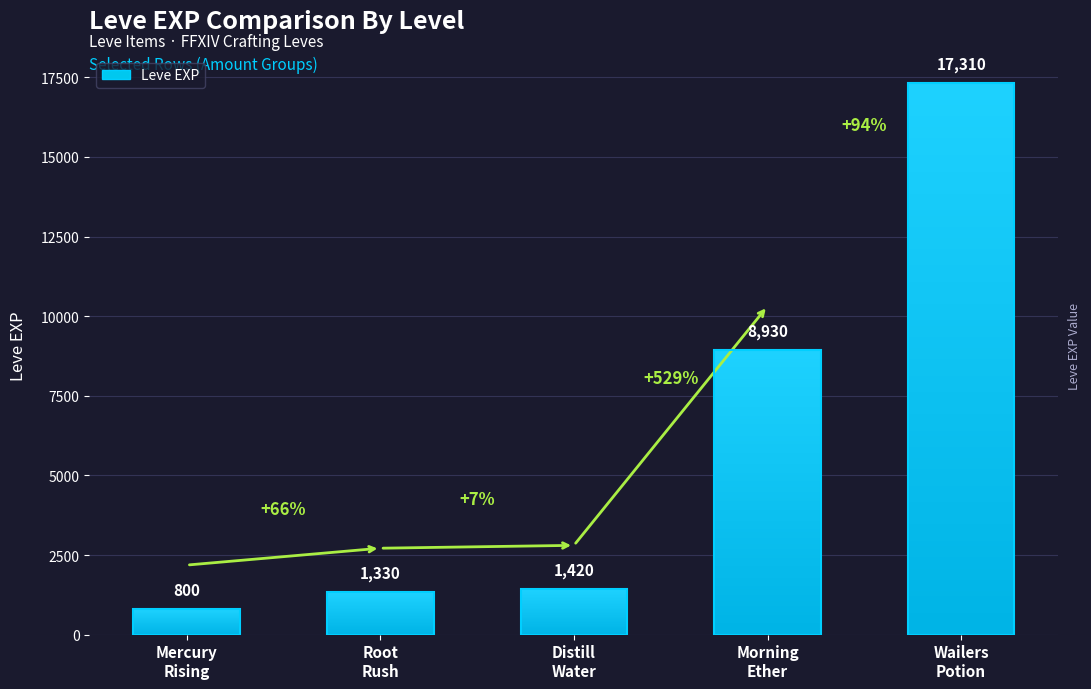

What is the value of the 4th bar from the left?

8930